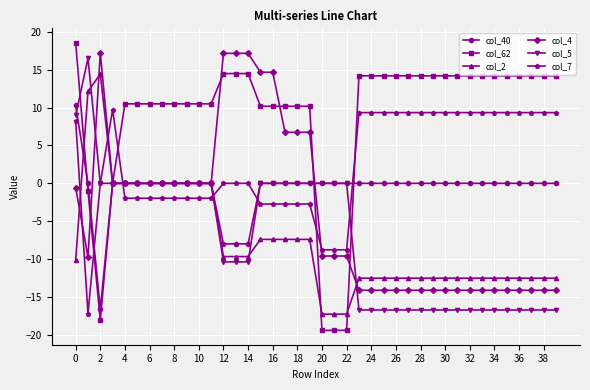

Which series has the widest spread of values?

col_62